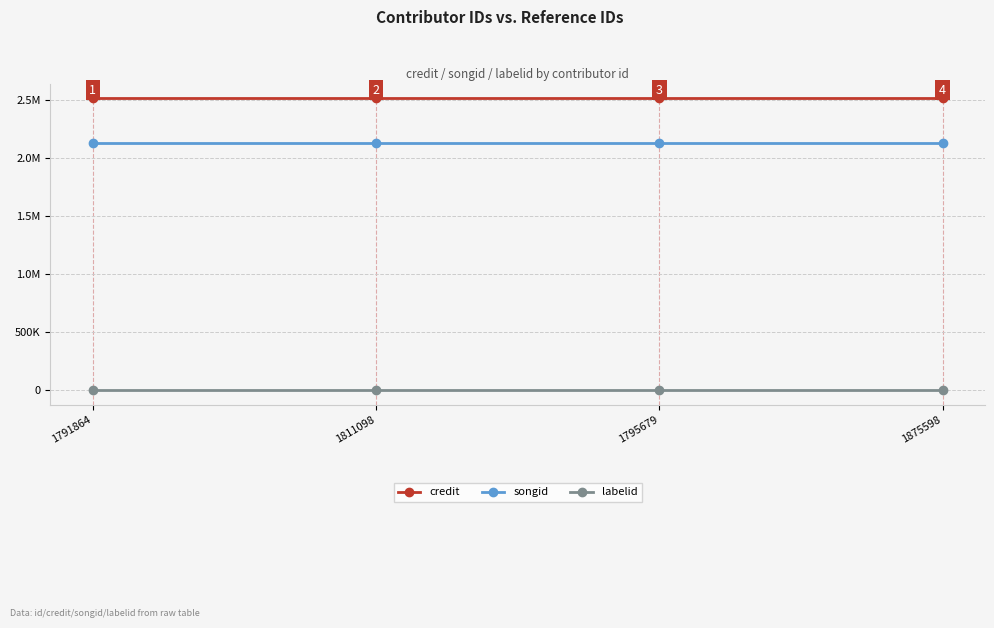

The credit series shows 3960398 at 1791864. True or false?

False